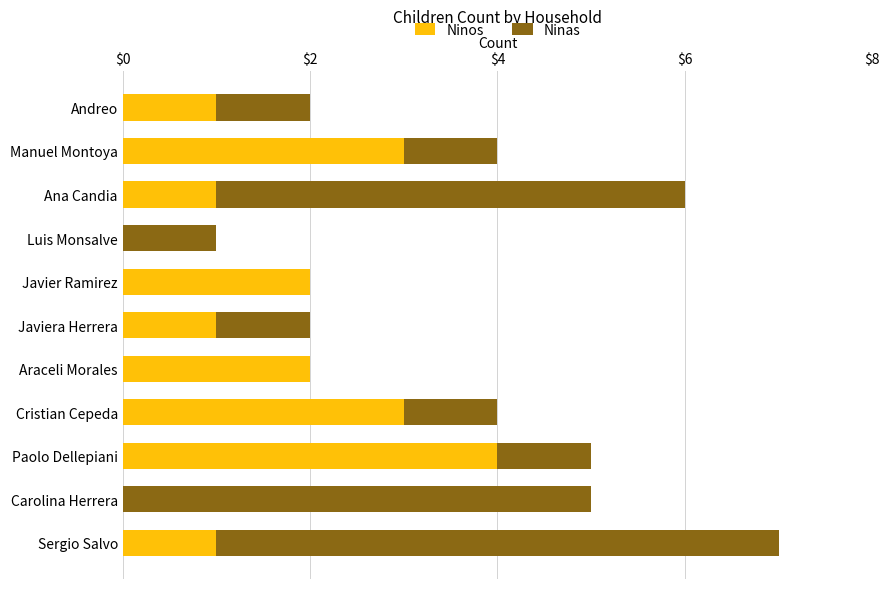

How many categories are shown in the chart?

11